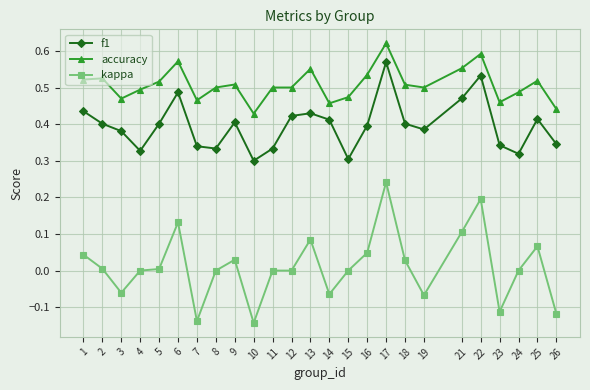

What is the total value across all series at 11?

0.8